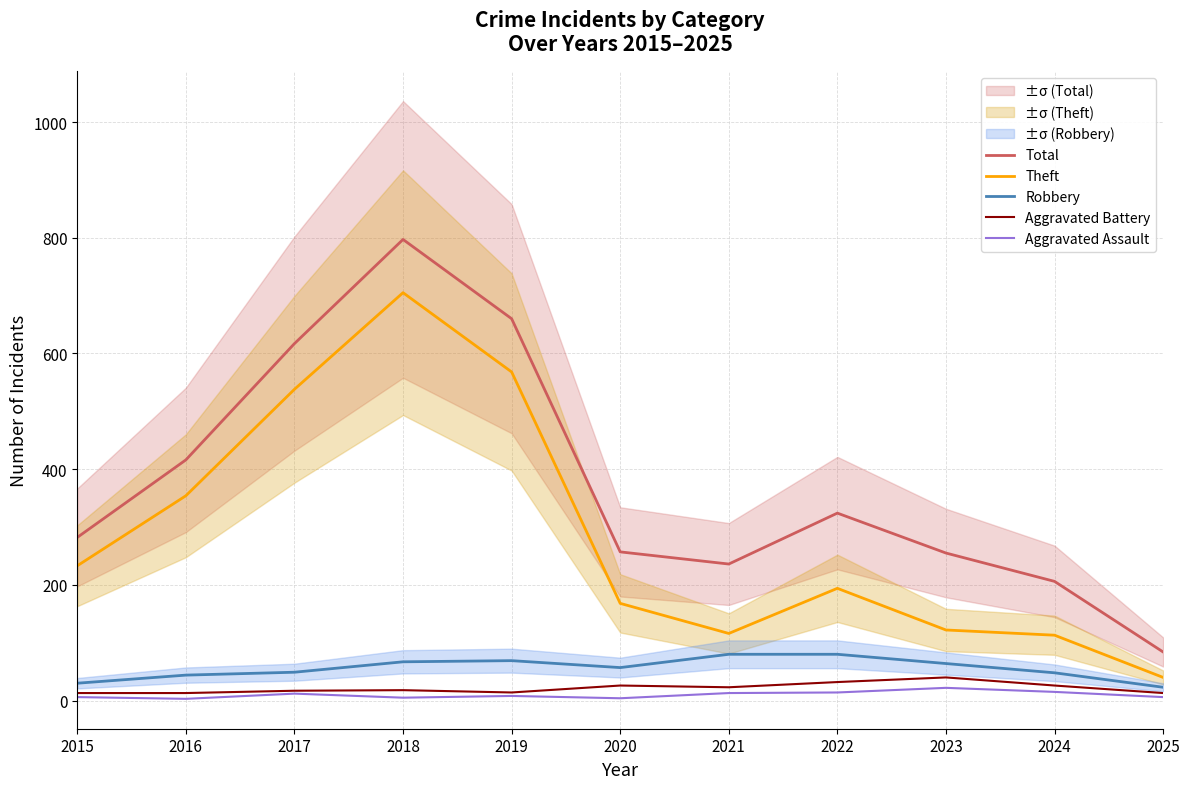

Where does the Aggravated Assault series first go above 8?

2017